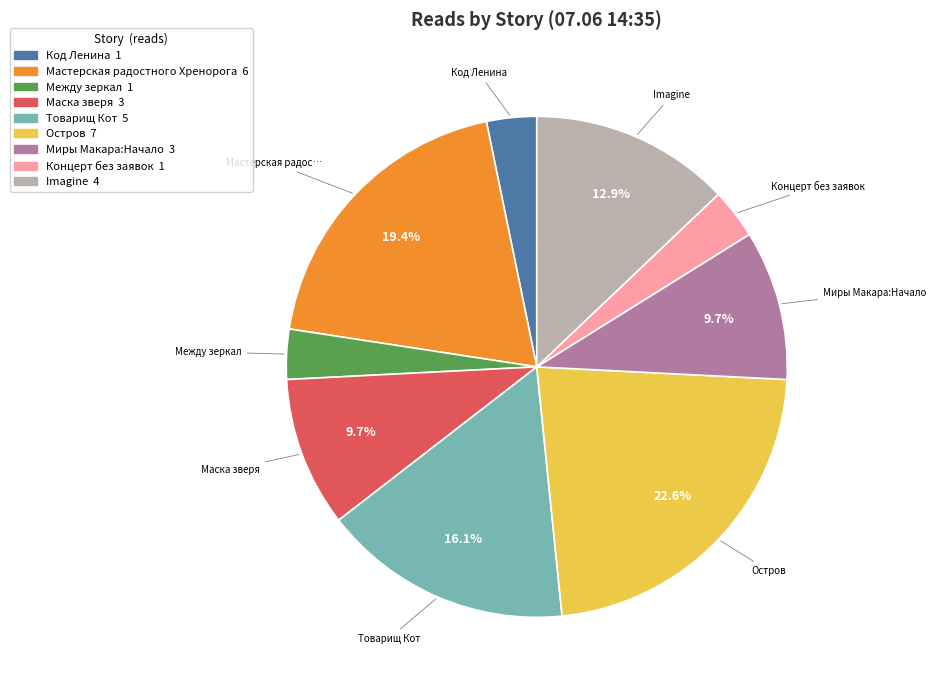

To the nearest percent, what is the average slice percentage?

11%